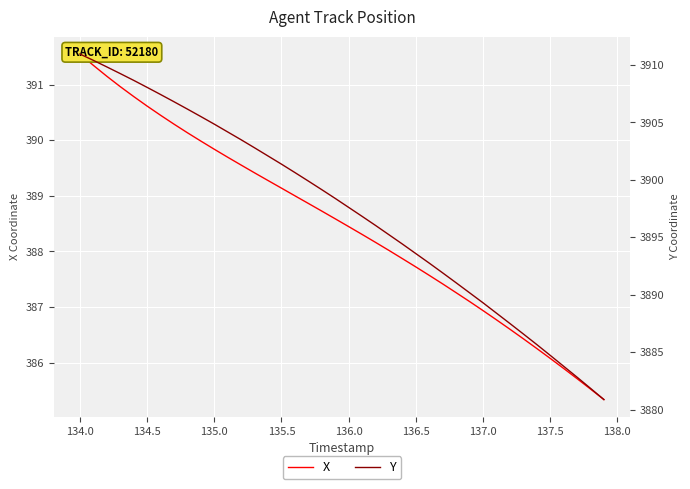

Which series has the widest spread of values?

Y